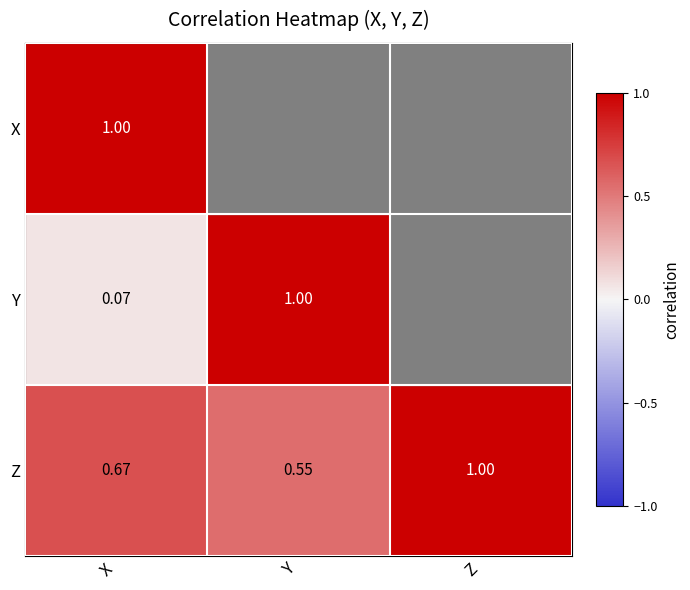

At which category does the chart reach its peak across all series?

X